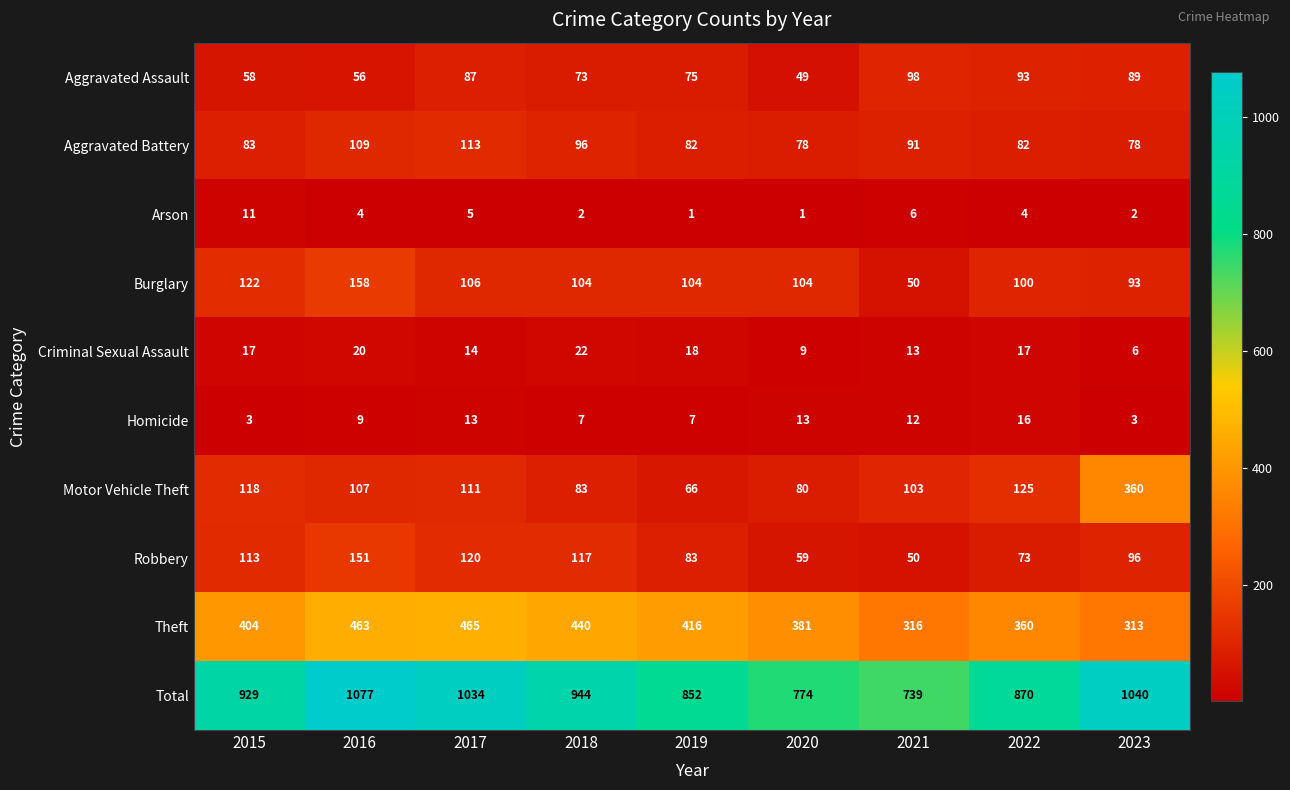

True or false: Motor Vehicle Theft has a value of 202 at 2022.

False